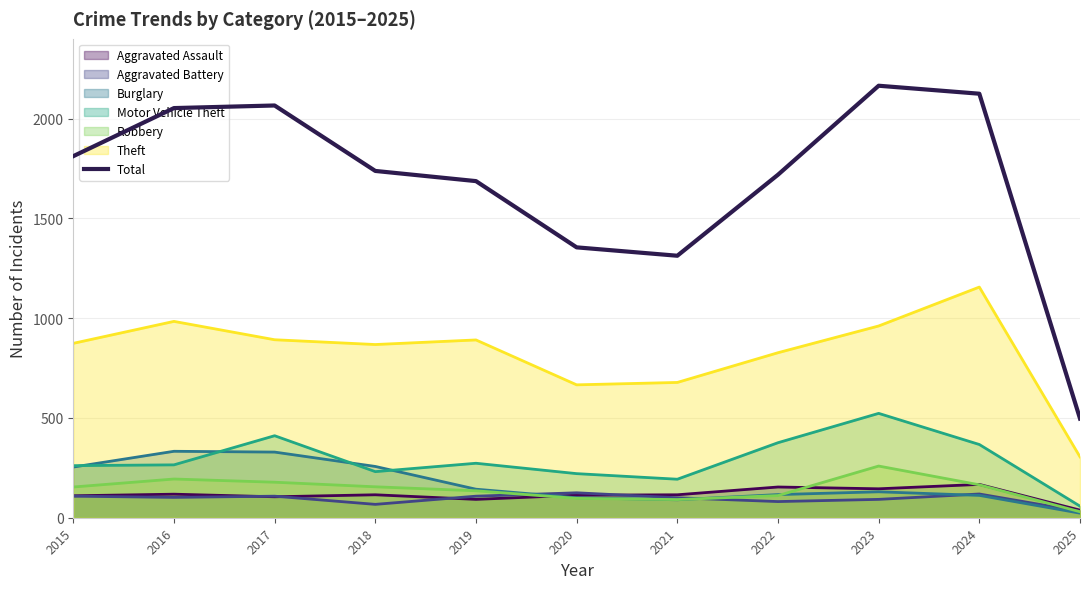

Rank the categories by value from highest to lowest.

2023, 2024, 2017, 2016, 2015, 2018, 2022, 2019, 2020, 2021, 2025